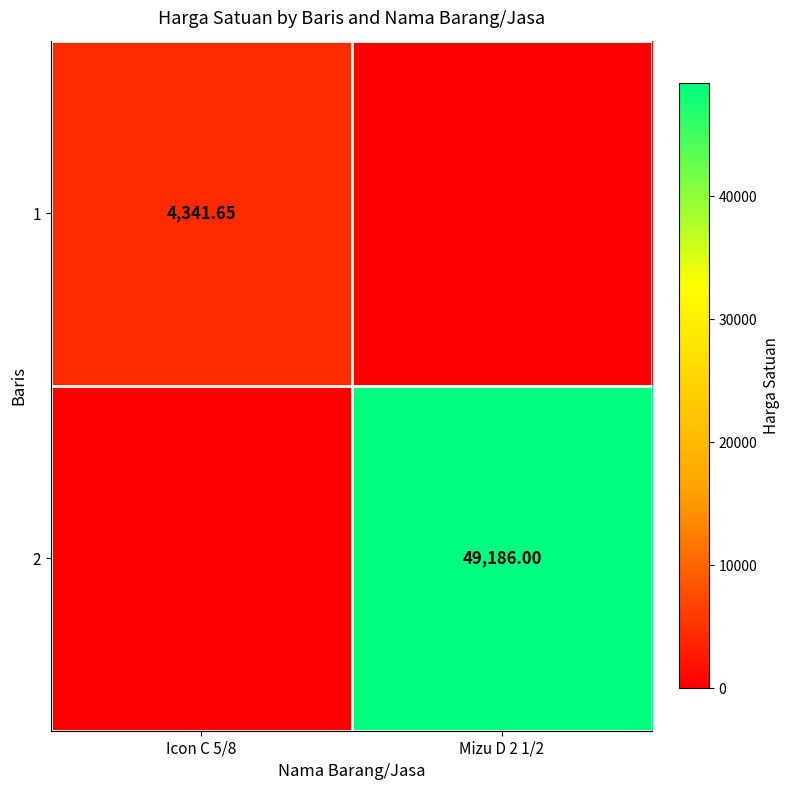

Is the value of 2 at Mizu D 2 1/2 greater than the value of 1 at Icon C 5/8?

Yes